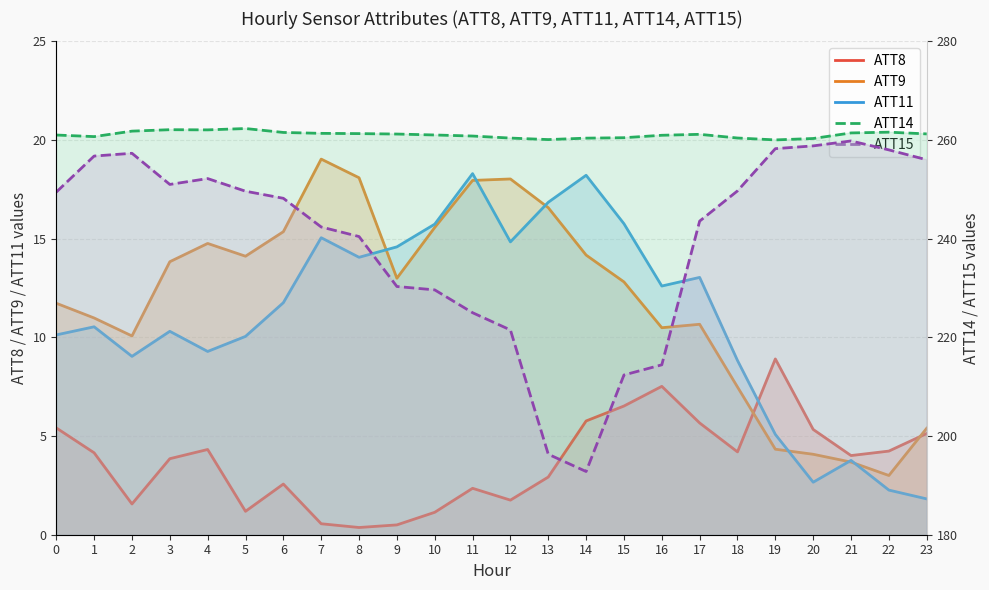

What is the average value of the ATT14 series?

261.1